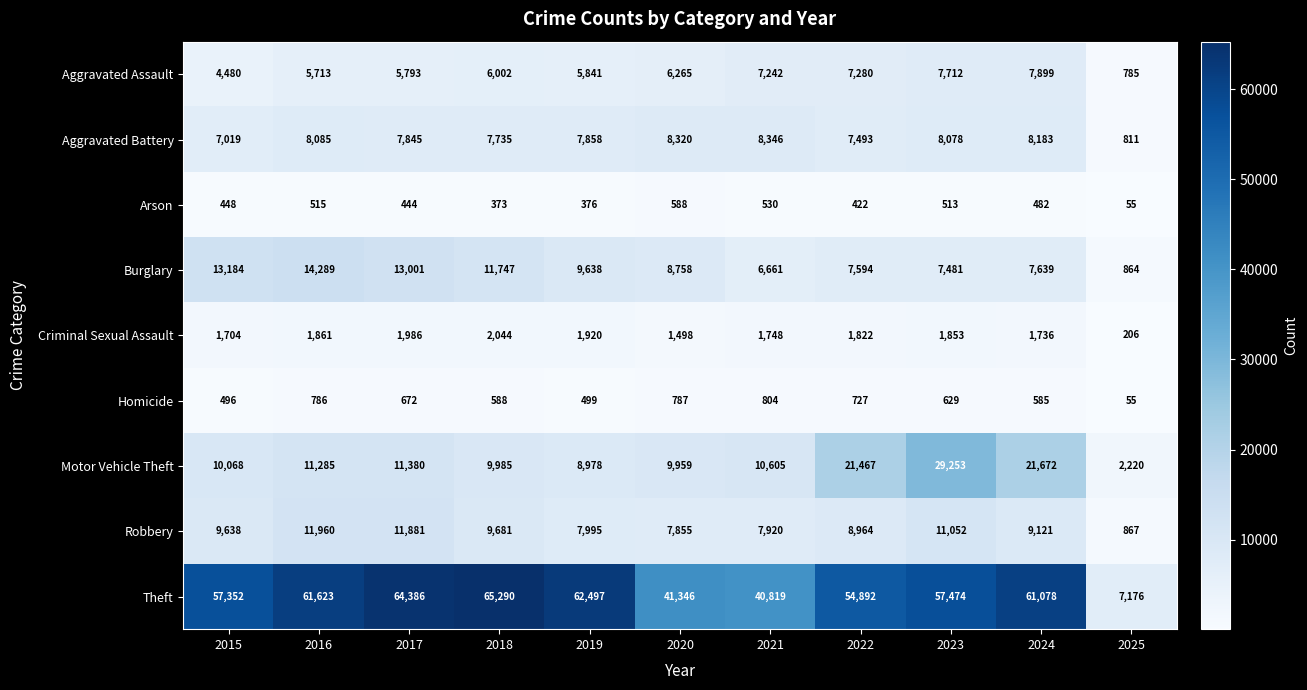

Which series has the largest total across all categories?

Theft